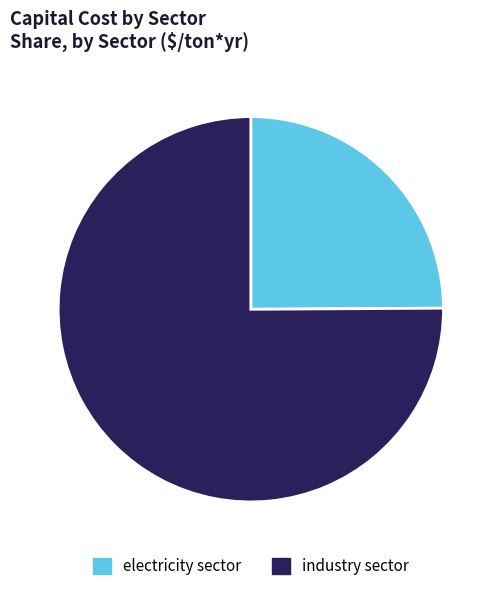

What is the largest slice in the pie chart?

industry sector